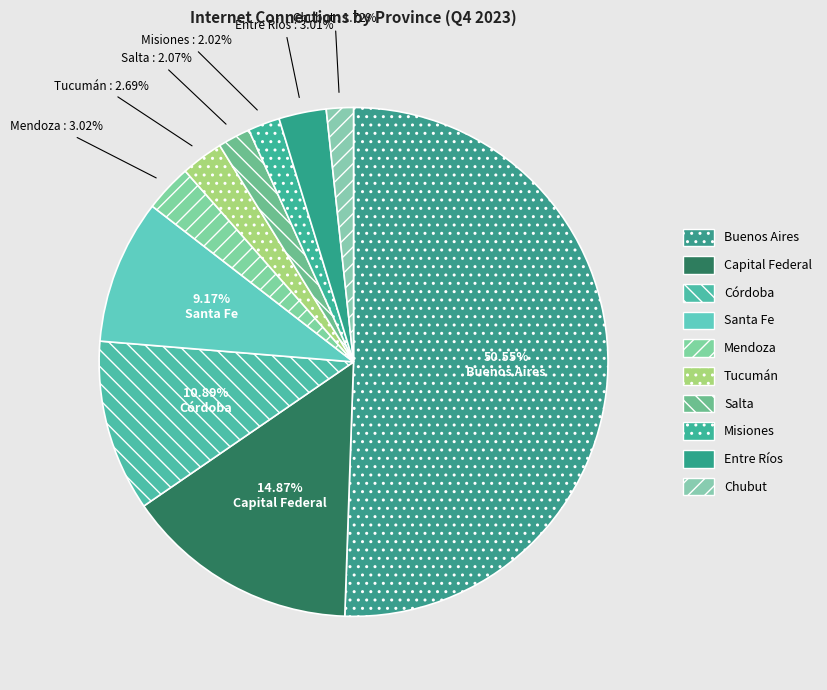

Do Chubut and Entre Ríos together represent more than half of the pie?

No